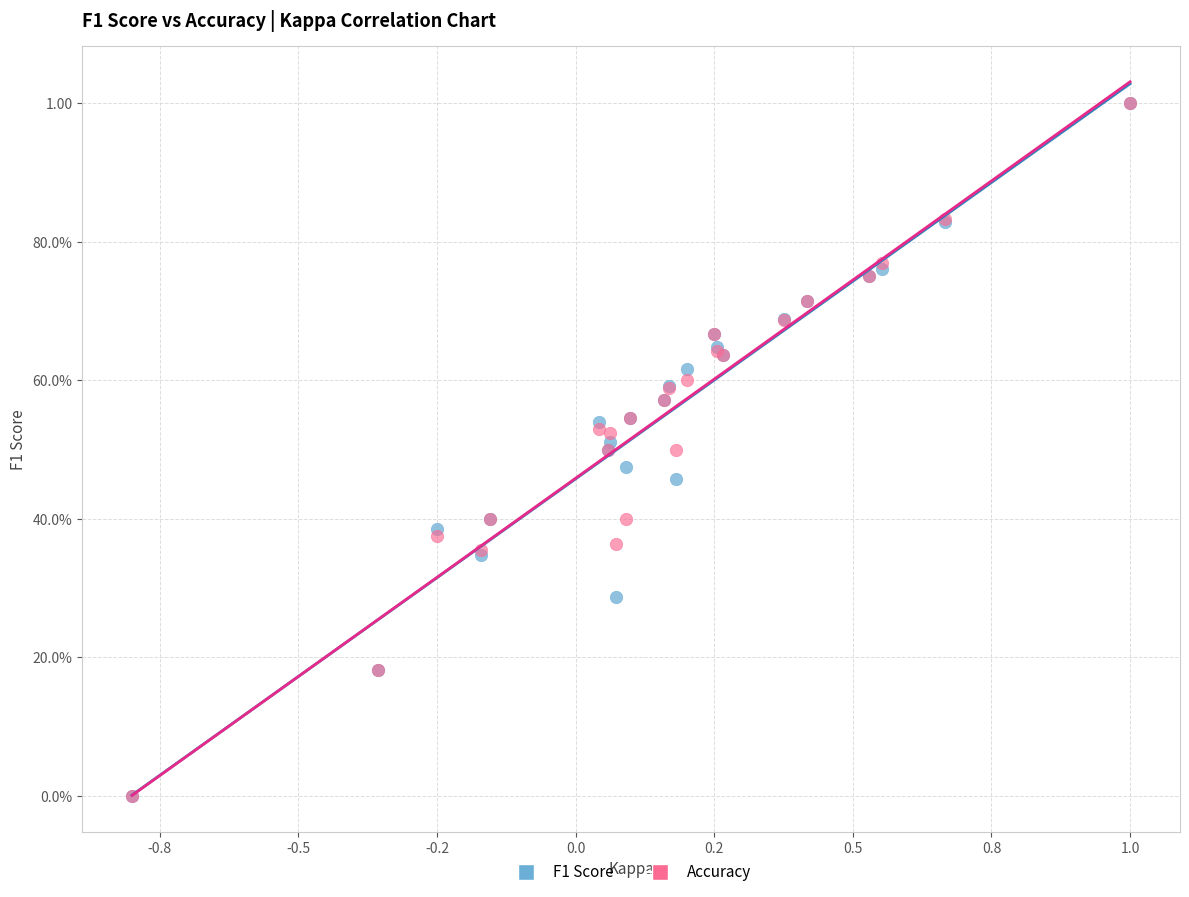

What are all the series names shown in the legend?

F1 Score, Accuracy